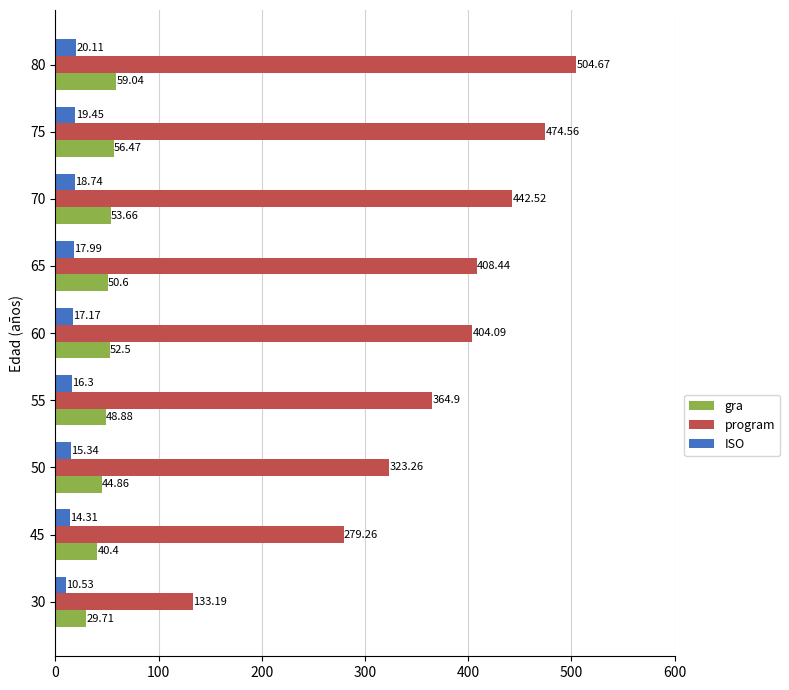

What is the difference between the ISO values at 65 and 30?

7.5